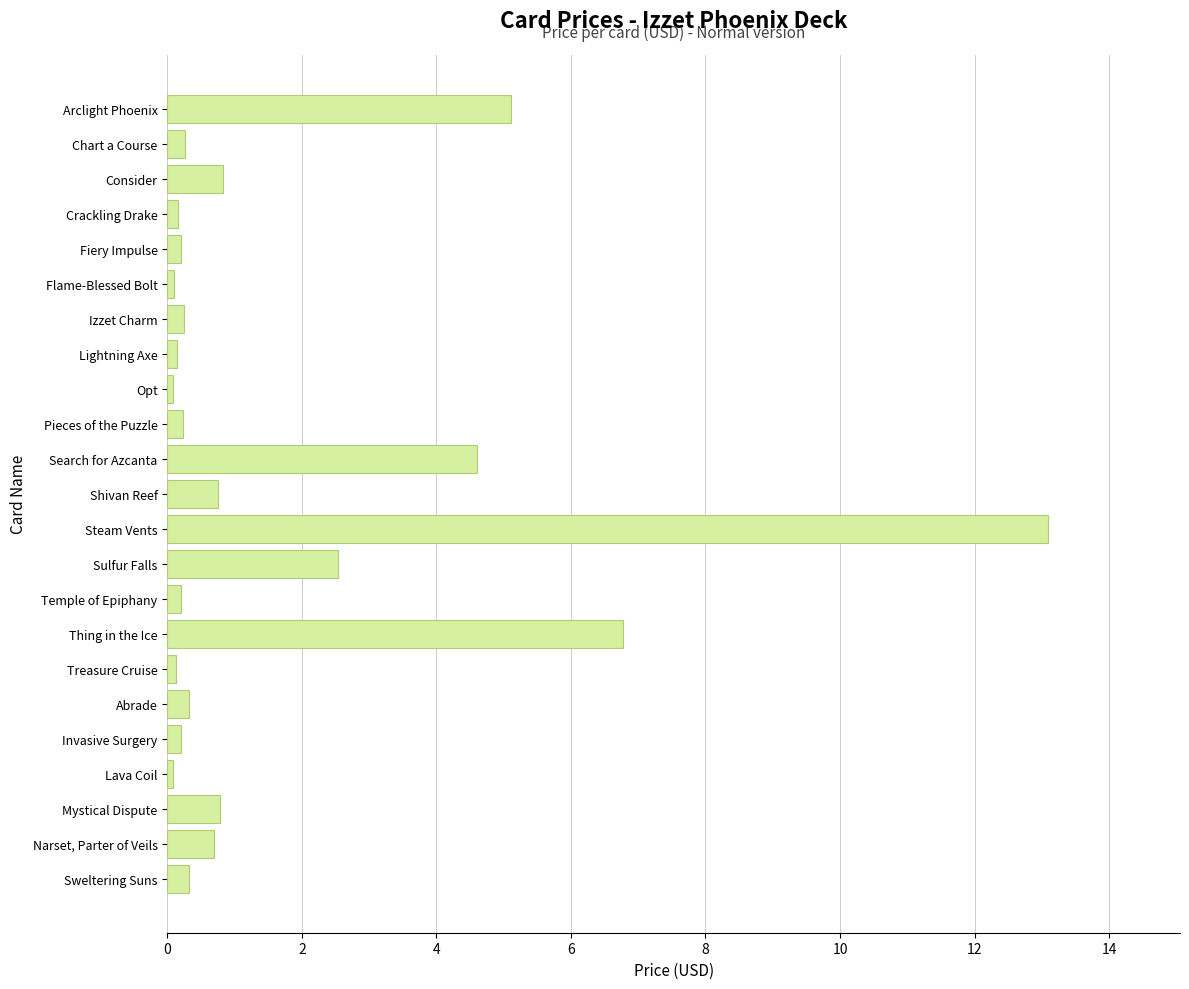

True or false: the data shows 0.8 at Shivan Reef.

True